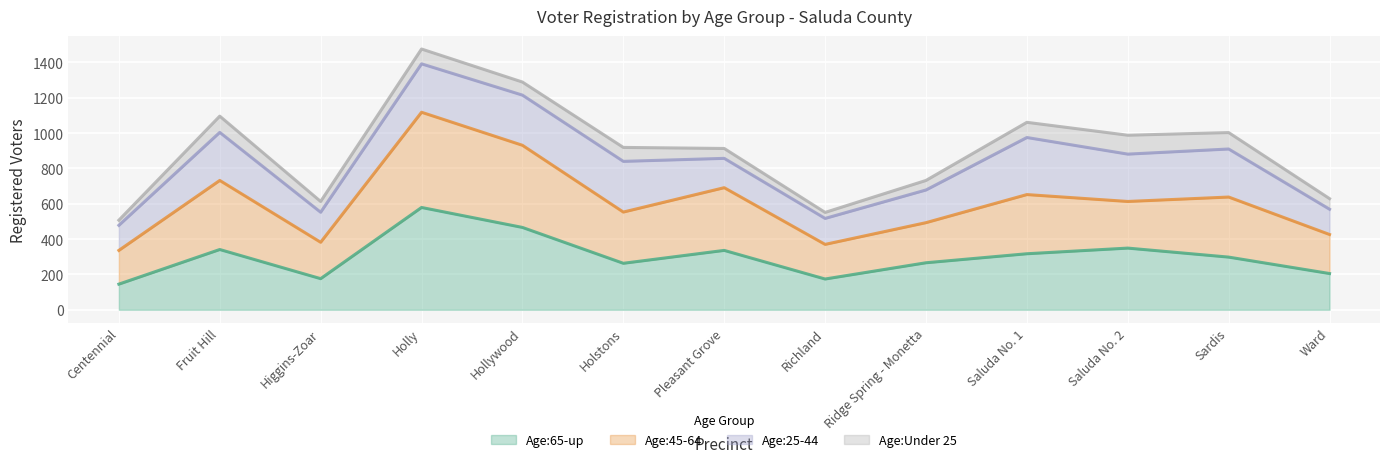

Is it true that Age:65-up equals 402 at Sardis?

False